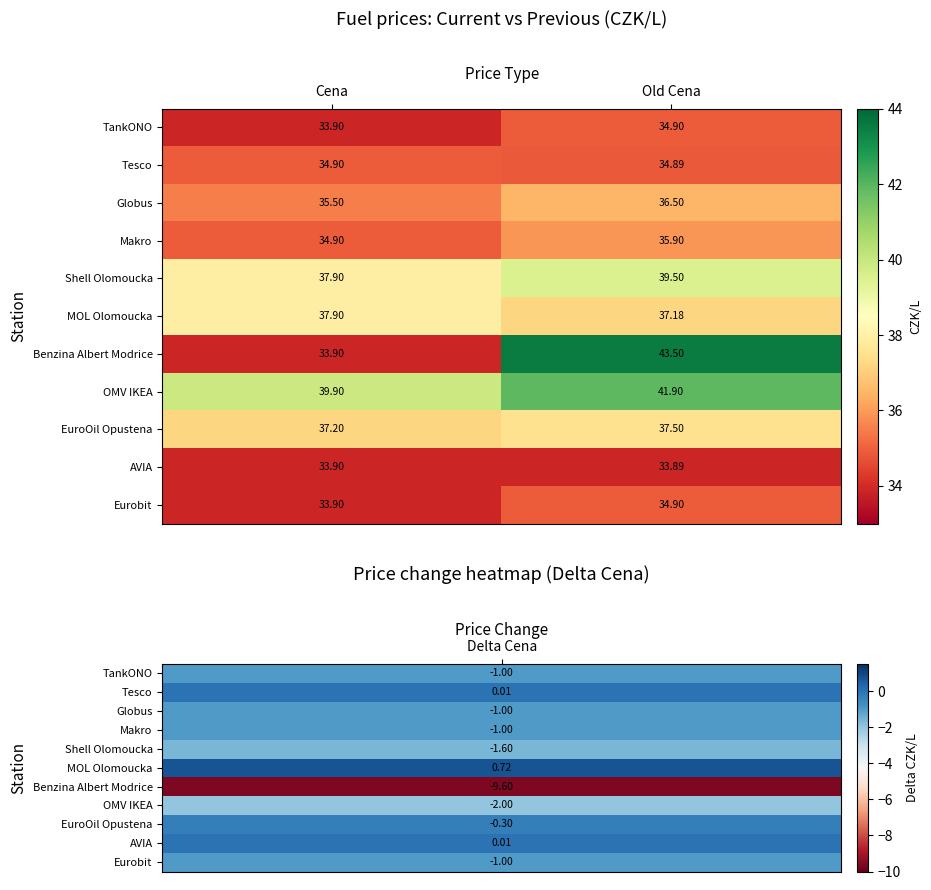

List the labels in order of TankONO value, largest first.

Old Cena, Cena